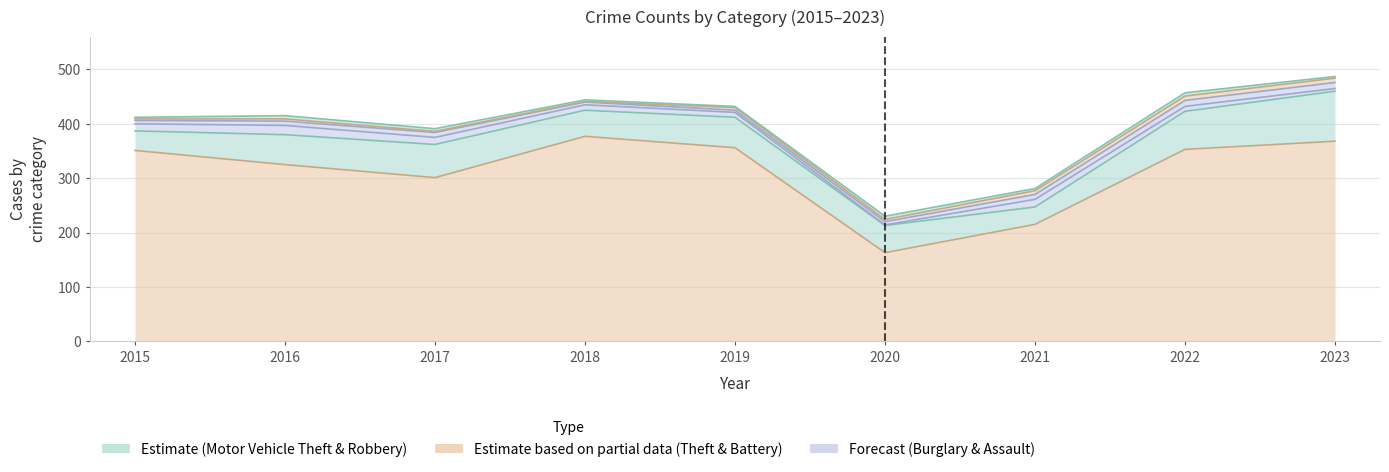

Reading left to right, list all the values displayed in this chart.

Theft: 351	325	301	377	356	163	215	353	368
Motor Vehicle Theft: 36	55	61	48	56	50	32	70	92
Burglary: 13	17	13	10	9	1	14	9	5
Aggravated Assault: 6	8	9	5	4	6	9	11	11
Aggravated Battery: 3	4	2	1	5	4	7	8	8
Robbery: 3	6	5	3	2	6	4	6	3